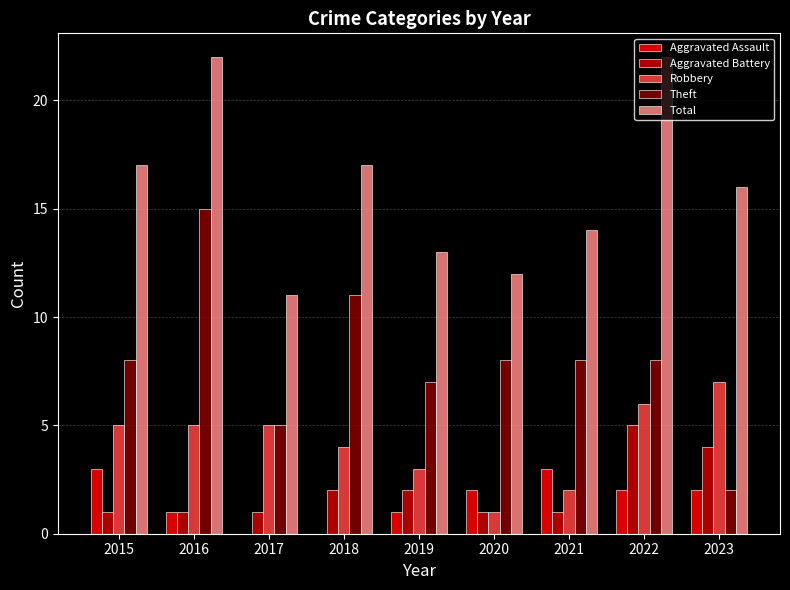

What is the total value across all series at 2021?

28